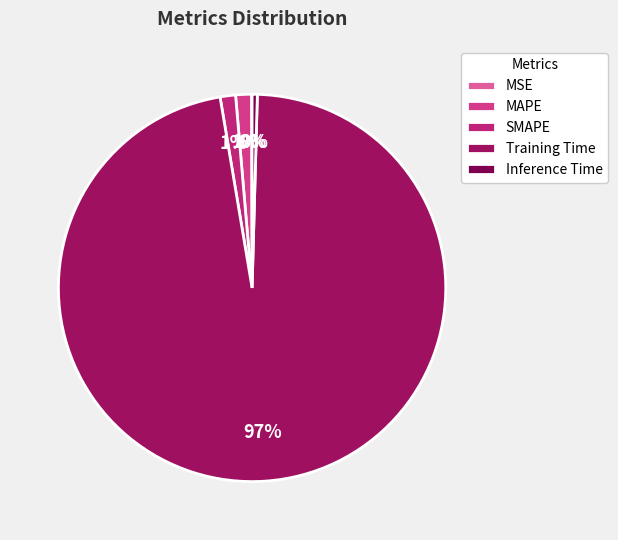

True or false: SMAPE accounts for 11% of the total.

False